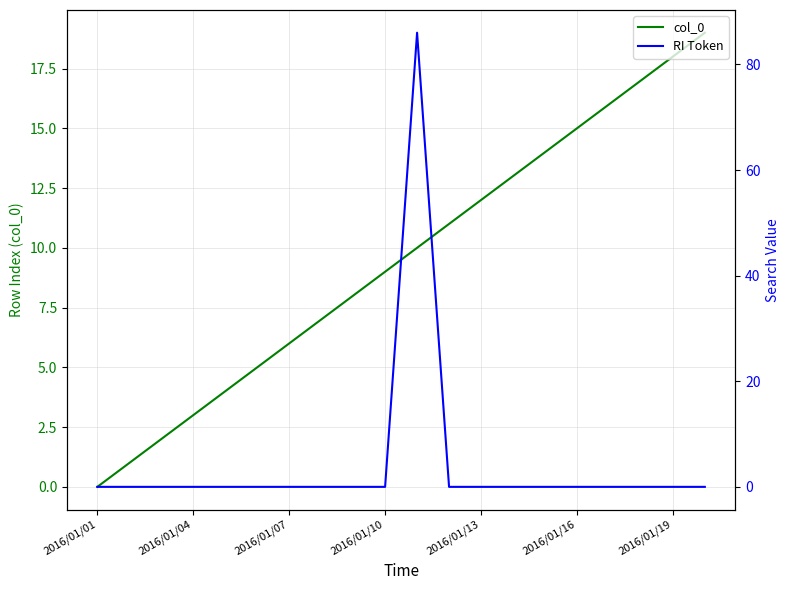

What is the average value of the col_0 series?

10